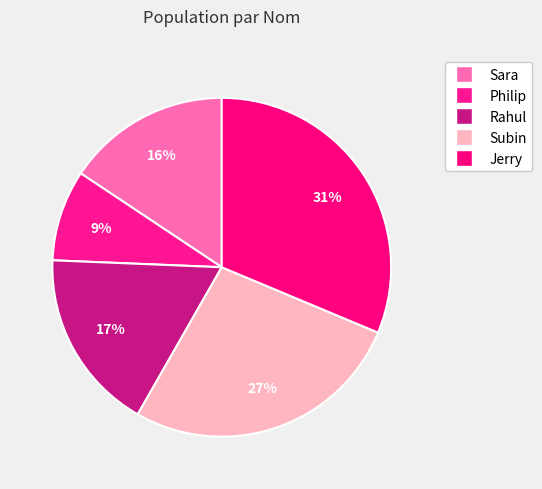

Does Jerry account for over 50% of the chart?

No